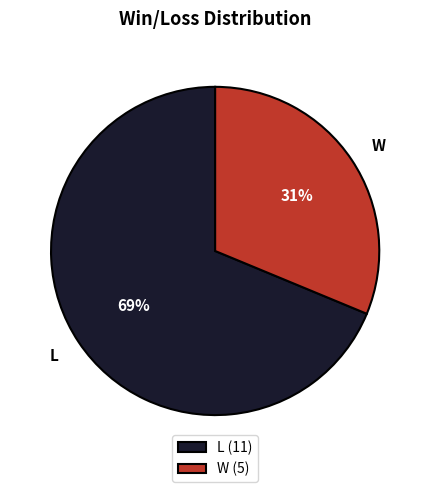

What is the smallest slice in the pie chart?

W